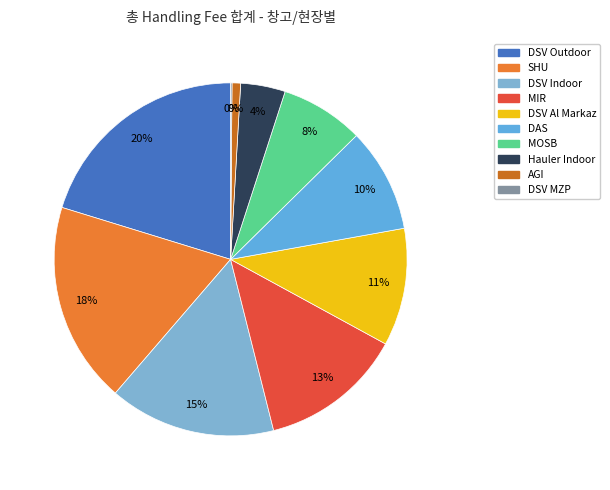

What percentage is the DSV Al Markaz slice, to the nearest percent?

11%